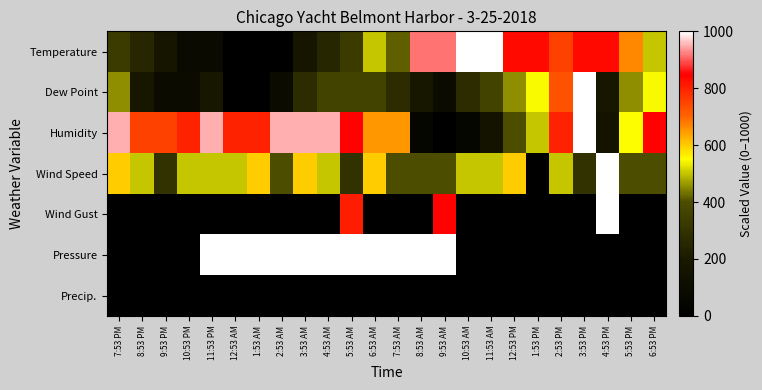

What is the total value across all series at 4:53 PM?

3165.2